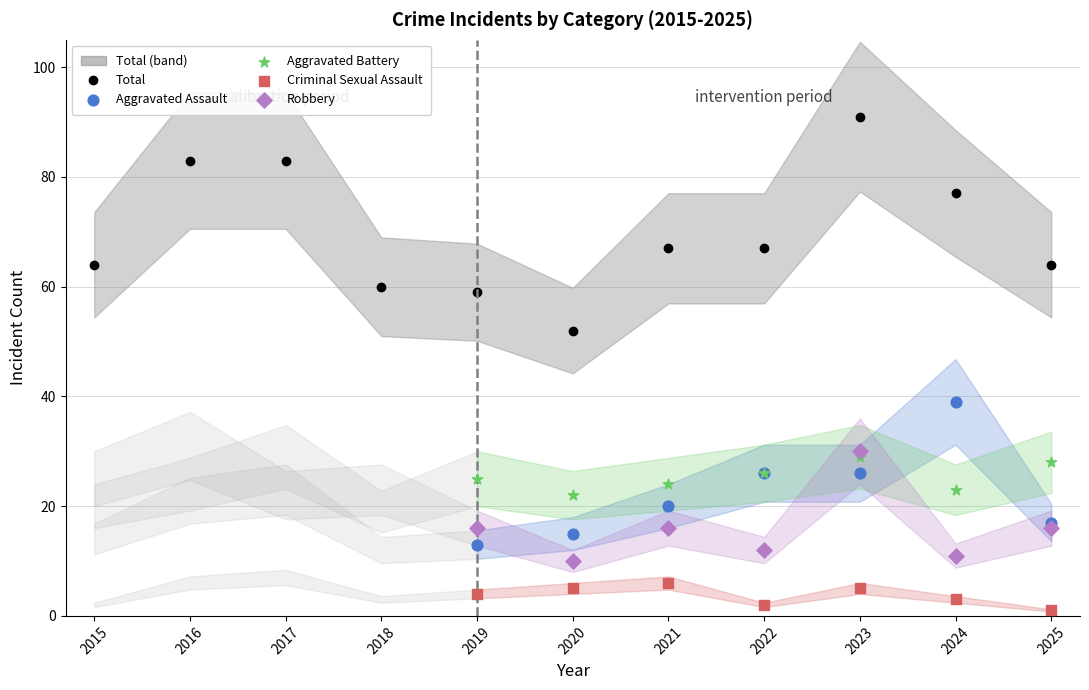

Is the value of Aggravated Battery at 2015 greater than the value of Robbery at 2021?

Yes